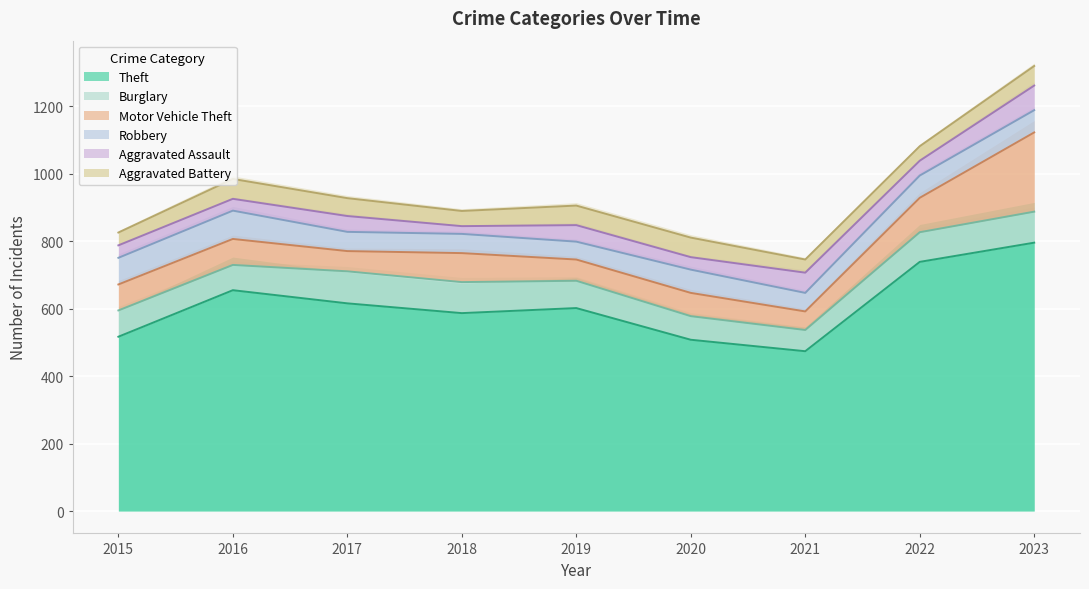

The Motor Vehicle Theft series shows 102 at 2022. True or false?

True